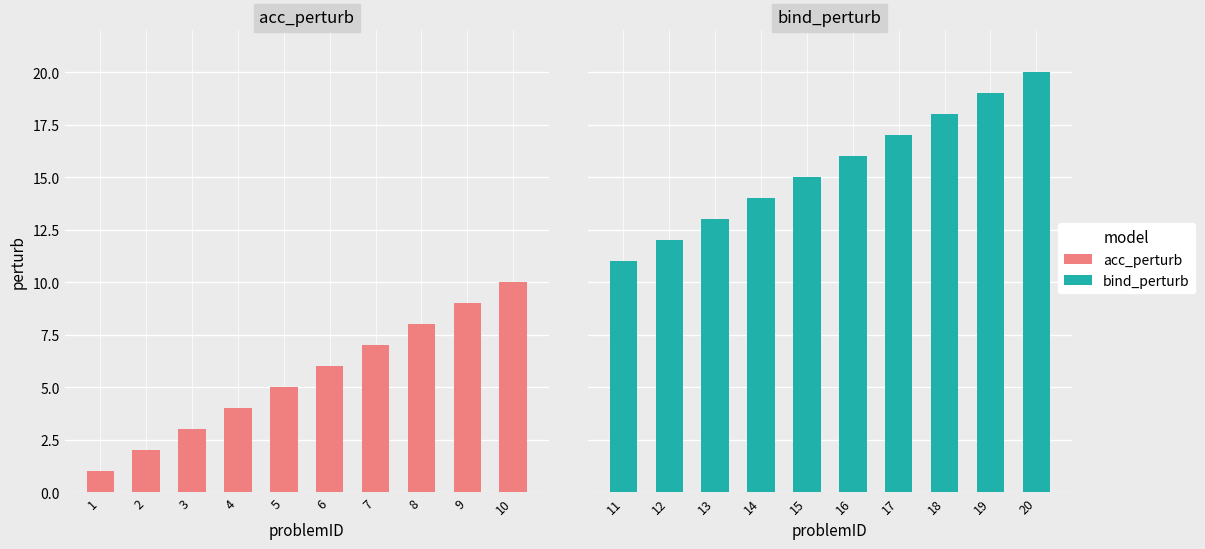

Rank the series by their average value, from highest to lowest.

bind_perturb, acc_perturb